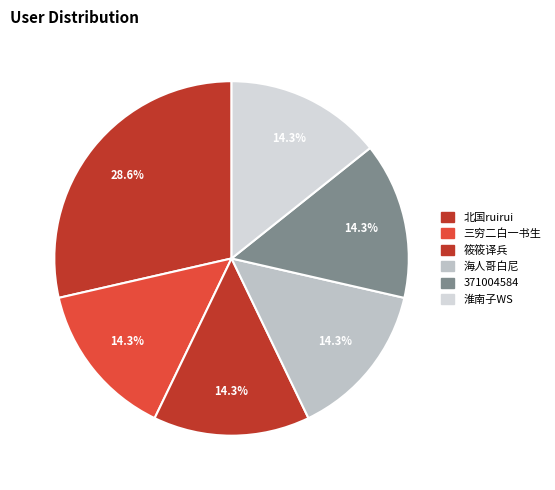

Rank the categories by value from lowest to highest.

三穷二白一书生, 筱筱译兵, 海人哥白尼, 371004584, 淮南子WS, 北国ruirui